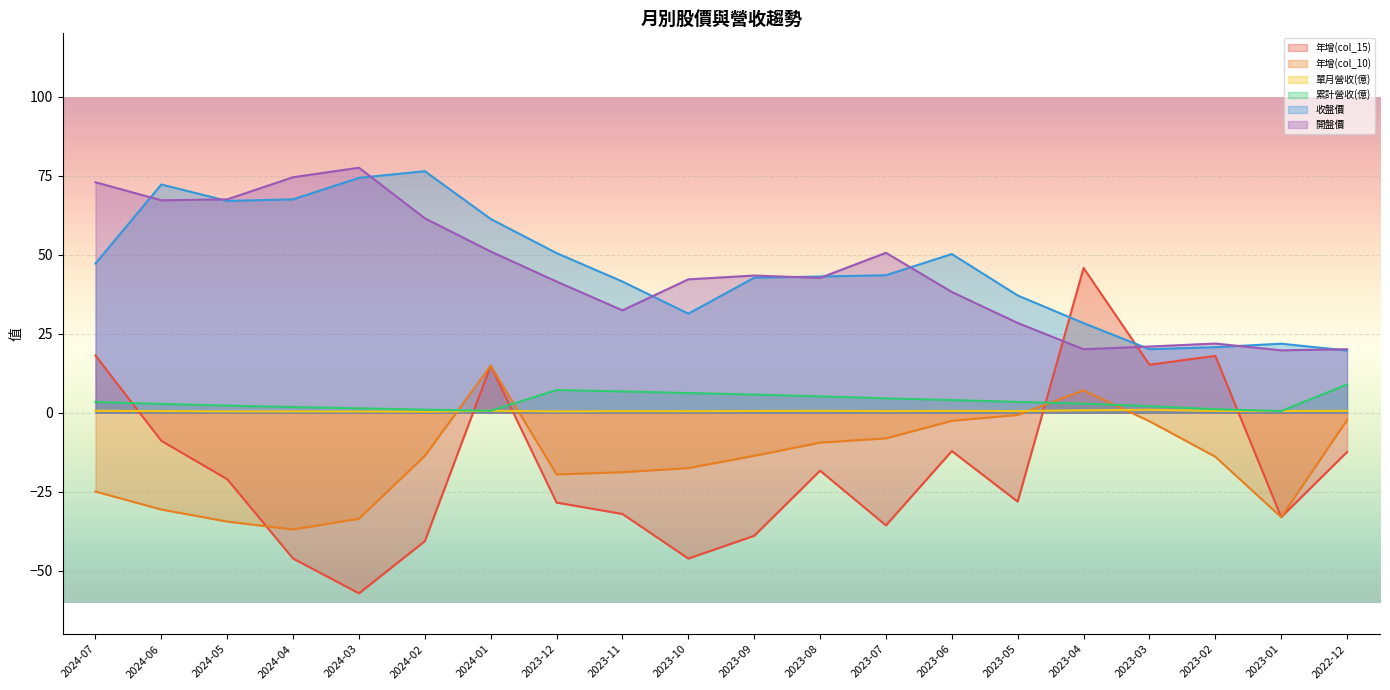

What is the sum of the 年增(col_15) values at 2024-01 and 2024-03?

-42.2